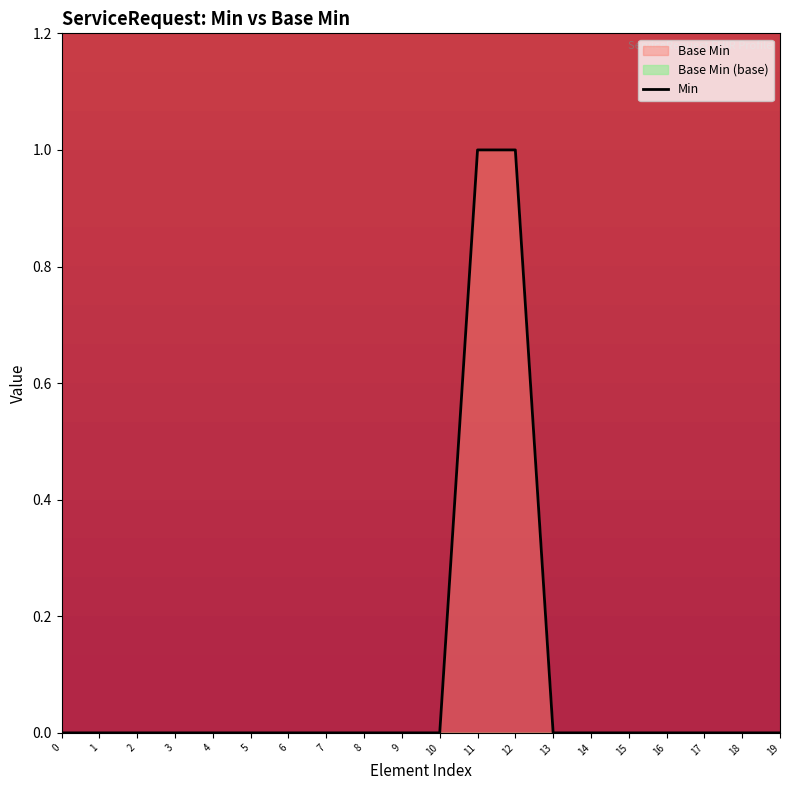

Does the chart display data point markers on the line(s)?

No